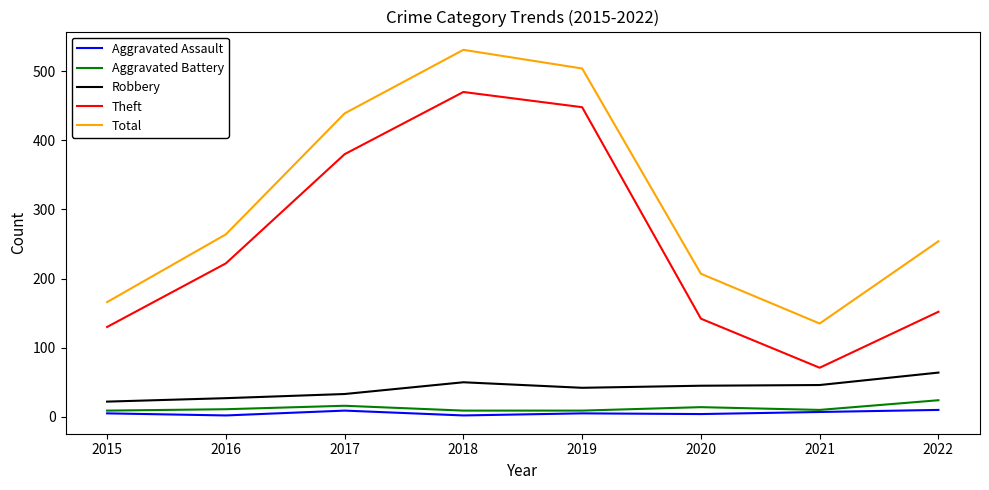

Rank the series at 2022 from lowest to highest value.

Aggravated Assault, Aggravated Battery, Robbery, Theft, Total